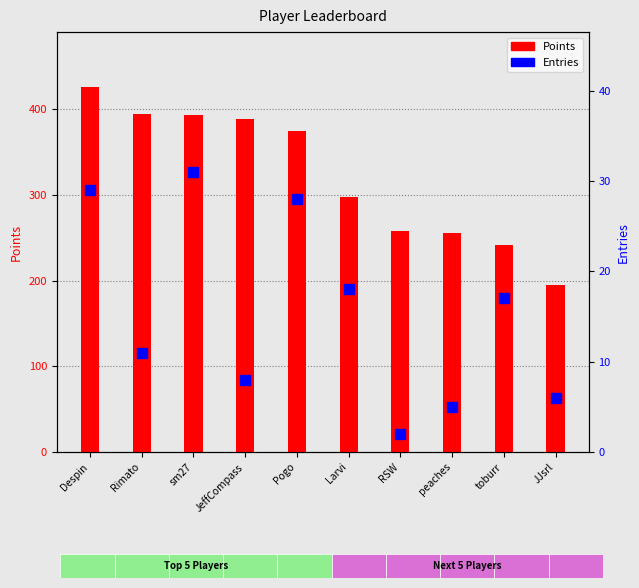

How many distinct data groups are displayed?

2